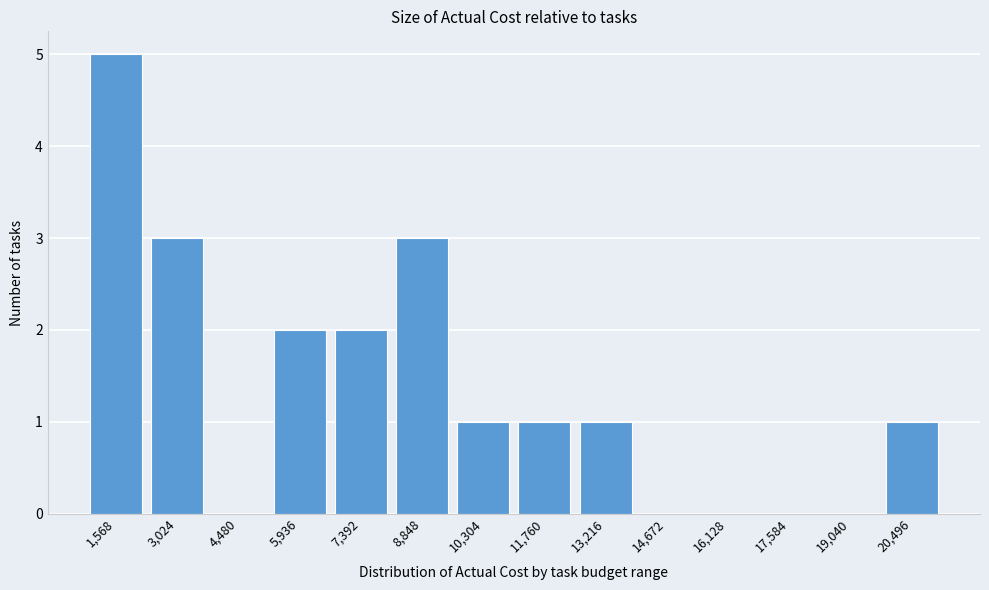

Reading left to right, what are all the values shown in this chart?

1,568=5	3,024=3	4,480=0	5,936=2	7,392=2	8,848=3	10,304=1	11,760=1	13,216=1	14,672=0	16,128=0	17,584=0	19,040=0	20,496=1